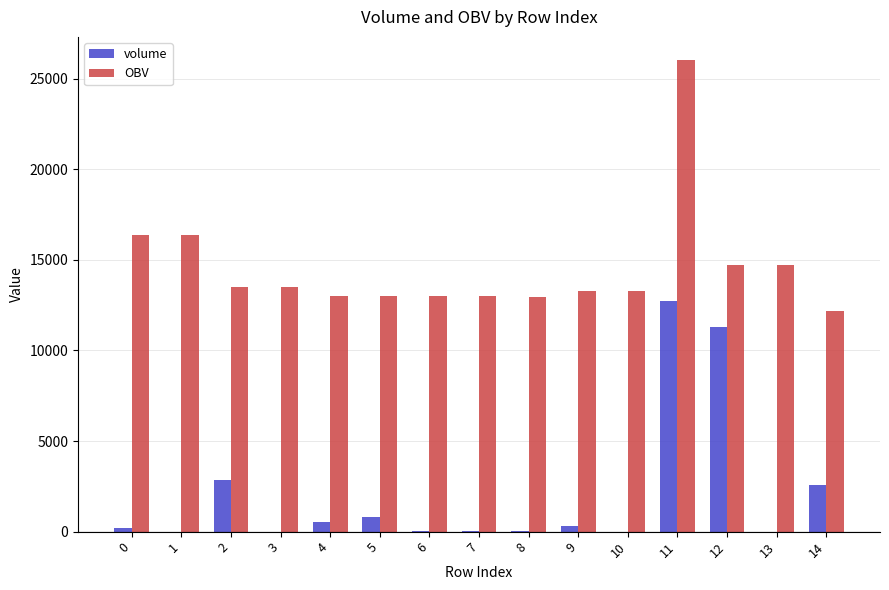

The value of OBV at 2 is 13523.3. True or false?

True